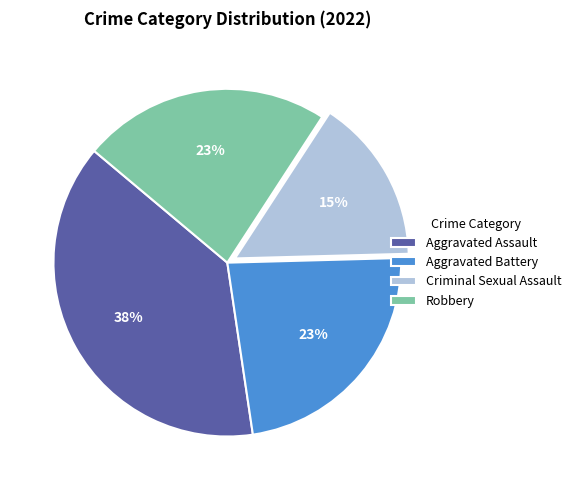

Which slice is the largest?

Aggravated Assault